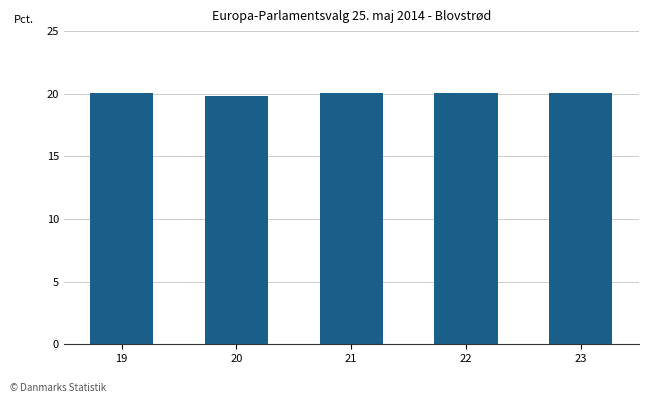

What is the maximum value shown in the chart?

20.0